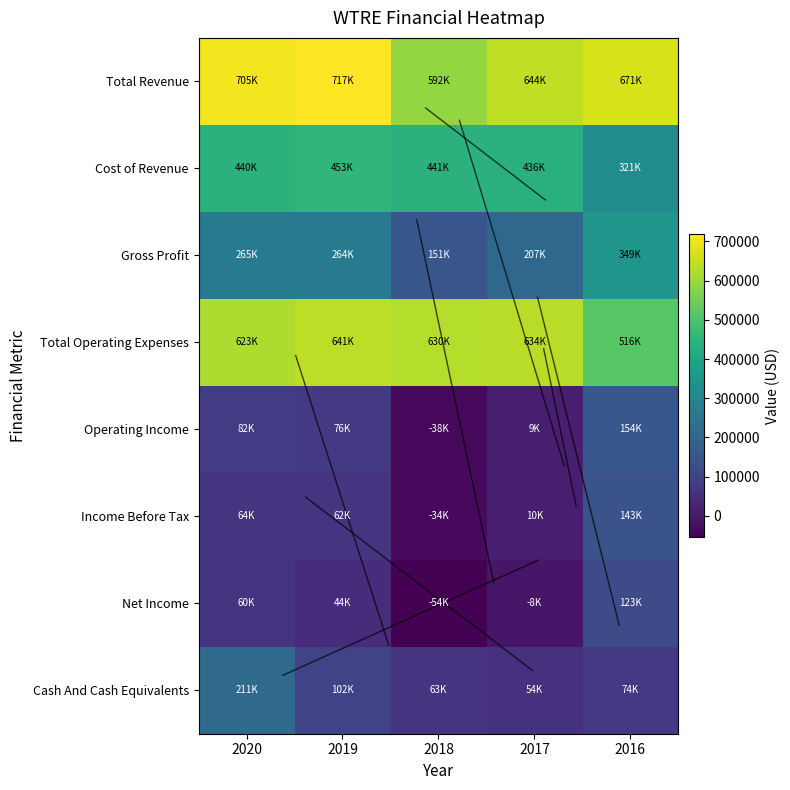

At which category is the sum across all series the highest?

2020